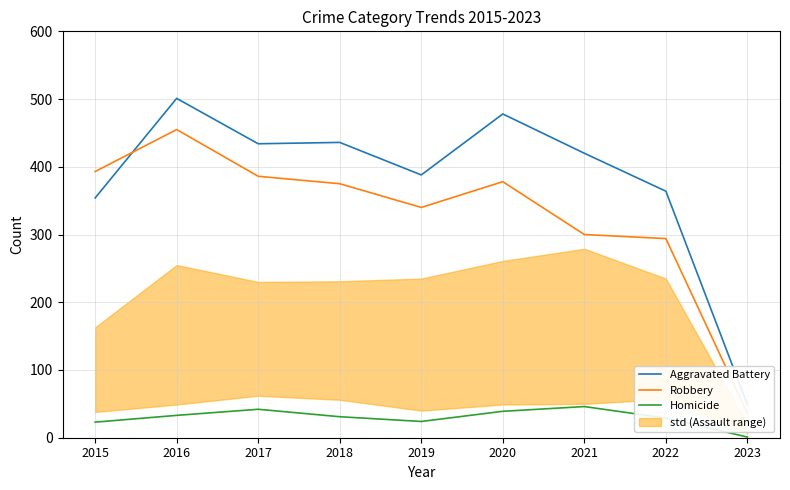

Where is the first local maximum for Homicide?

2017